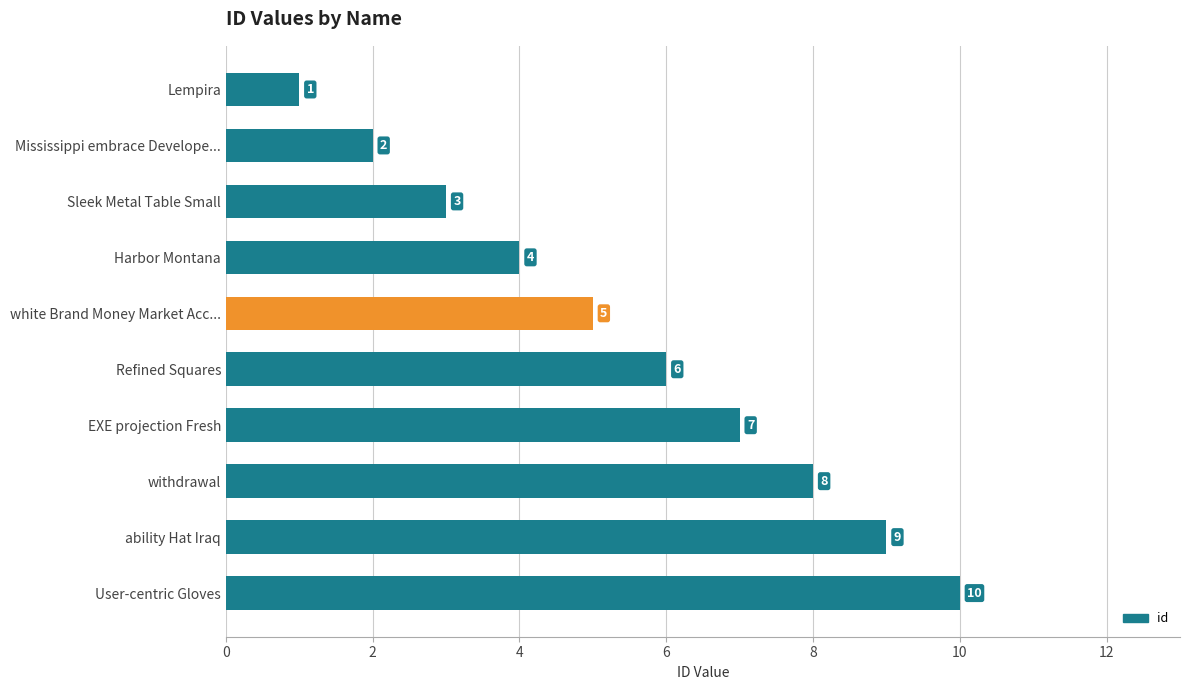

How many data points are less than 6?

5